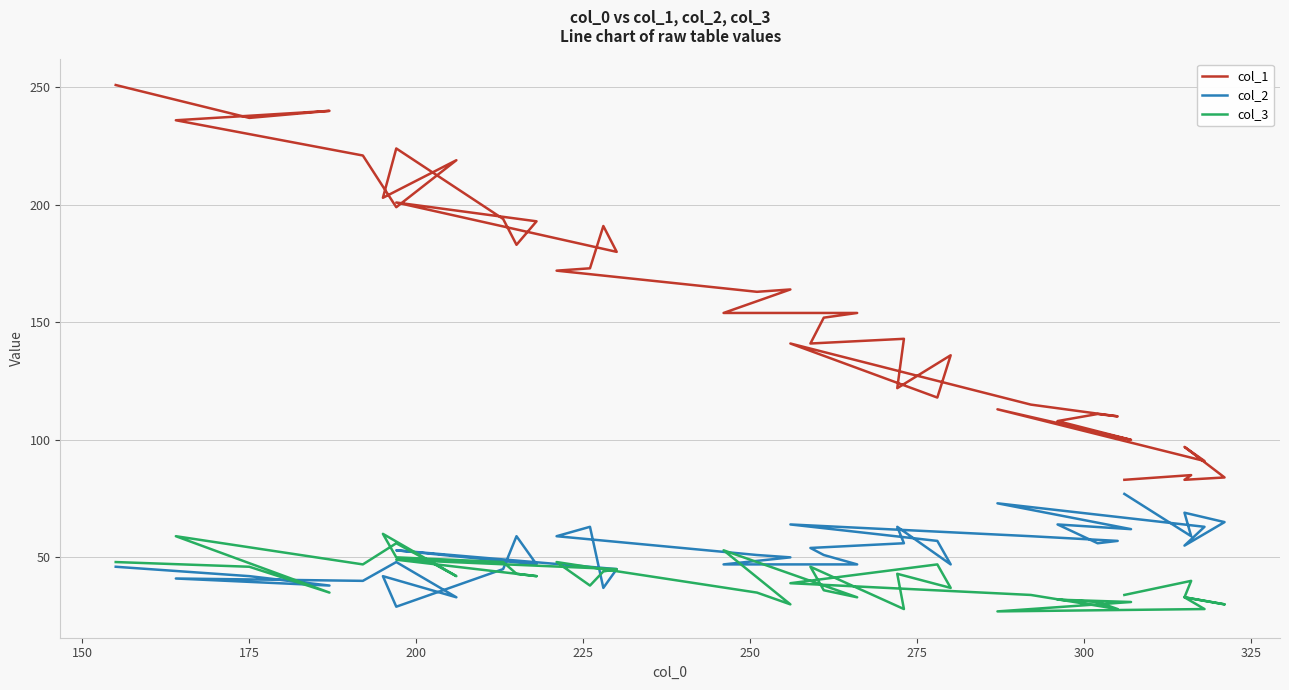

How many interior local valleys does the col_3 series have?

12